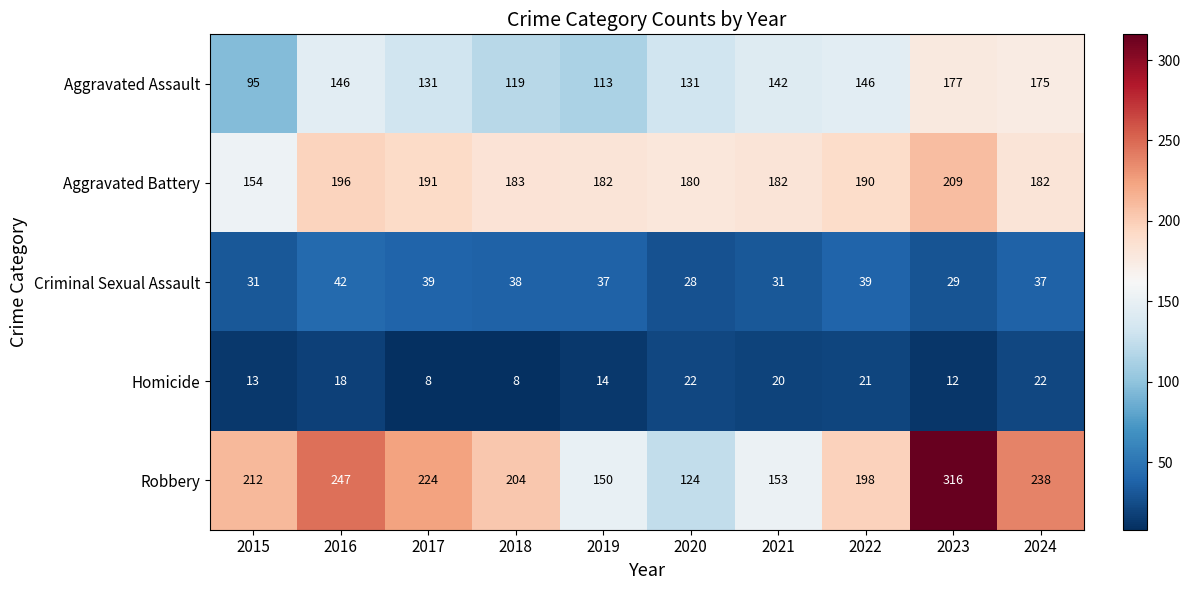

What is the spread (max minus min) of values at 2018?

196